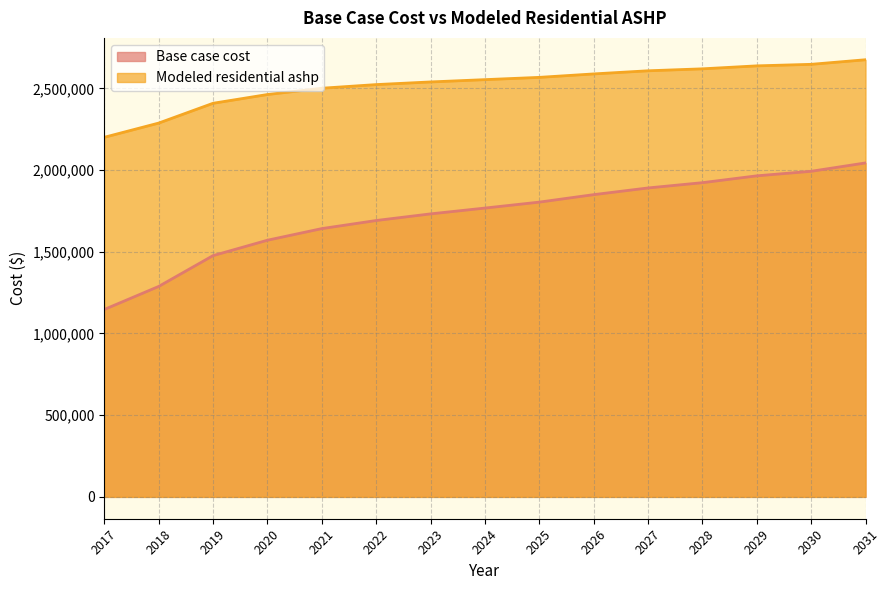

What is the minimum value shown in the chart?

1146712.6